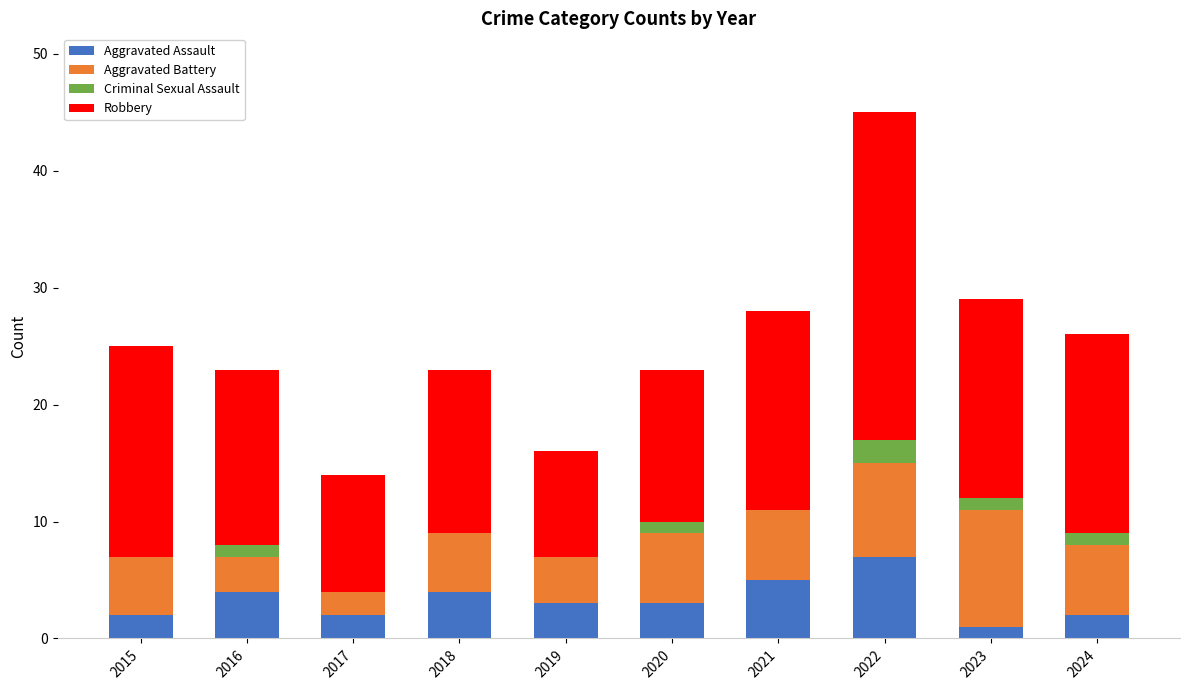

At which category is the sum across all series the highest?

2022